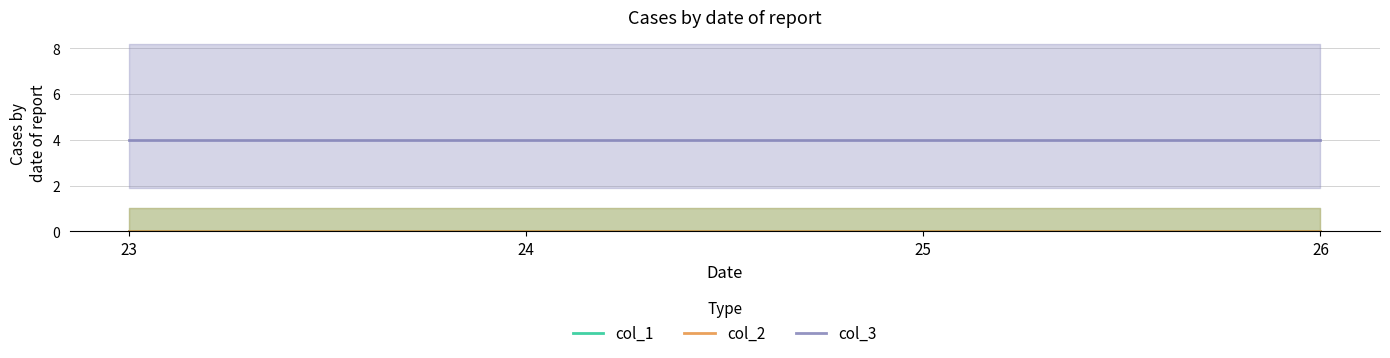

True or false: col_3 and col_1 cross at least once.

False